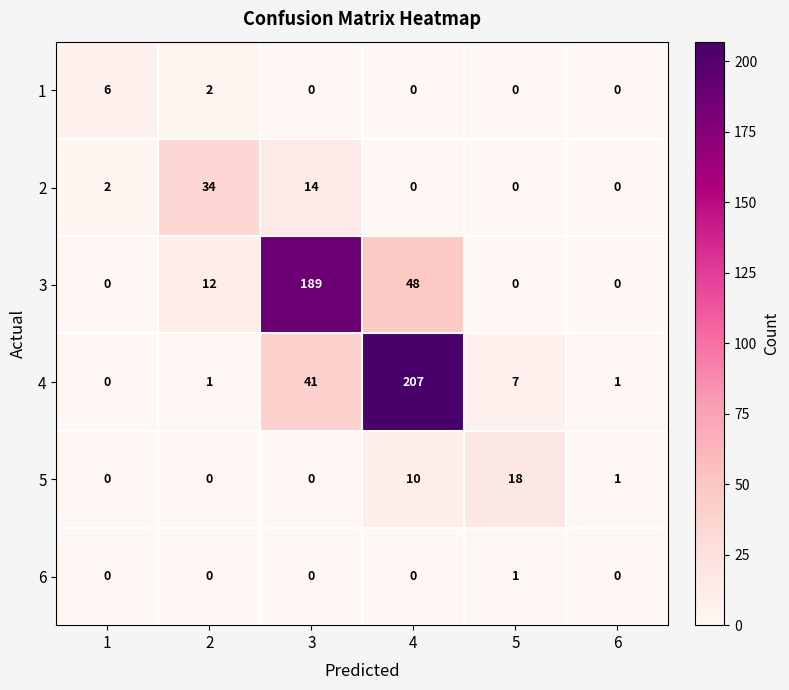

What is the greatest value displayed?

207